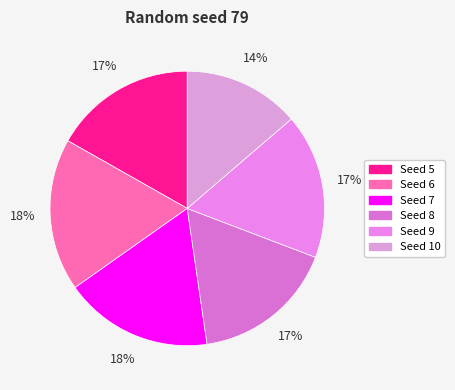

How many slices are in this pie chart?

6